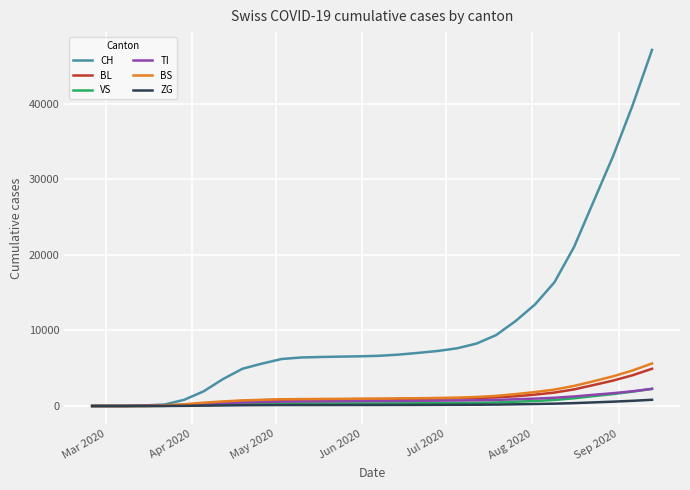

Which series has the largest total across all categories?

CH